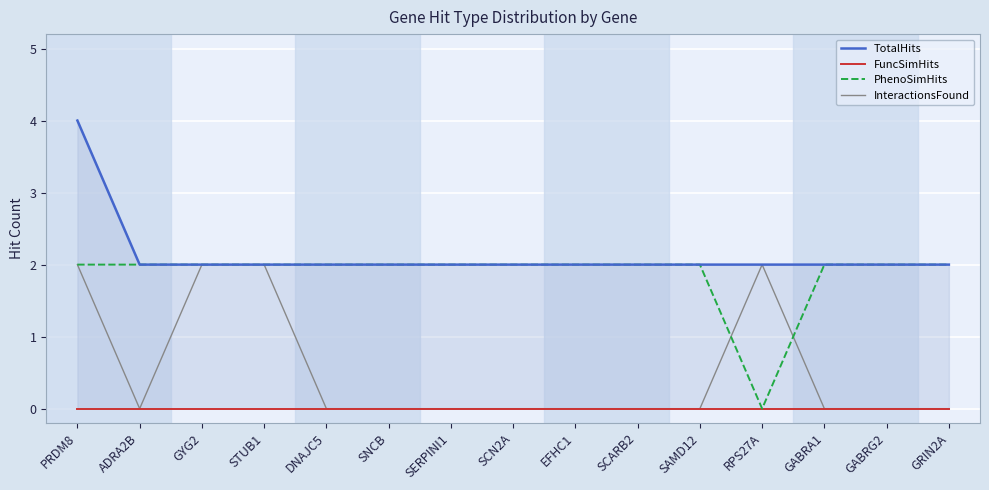

Which has a higher value, GABRA1 or PRDM8?

PRDM8